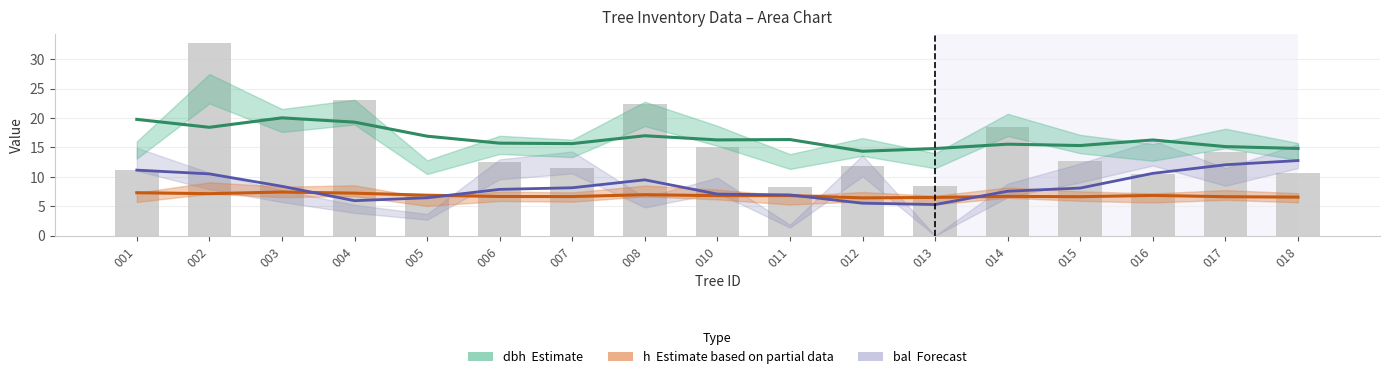

What is the approximate value of dbh (Estimate) at 014?

15.5